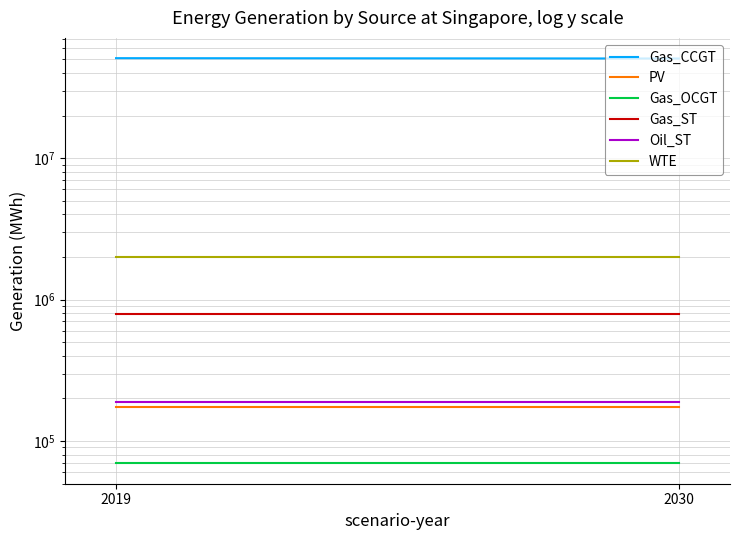

Rank the series by their maximum value, from highest to lowest.

Gas_CCGT, WTE, Gas_ST, Oil_ST, PV, Gas_OCGT